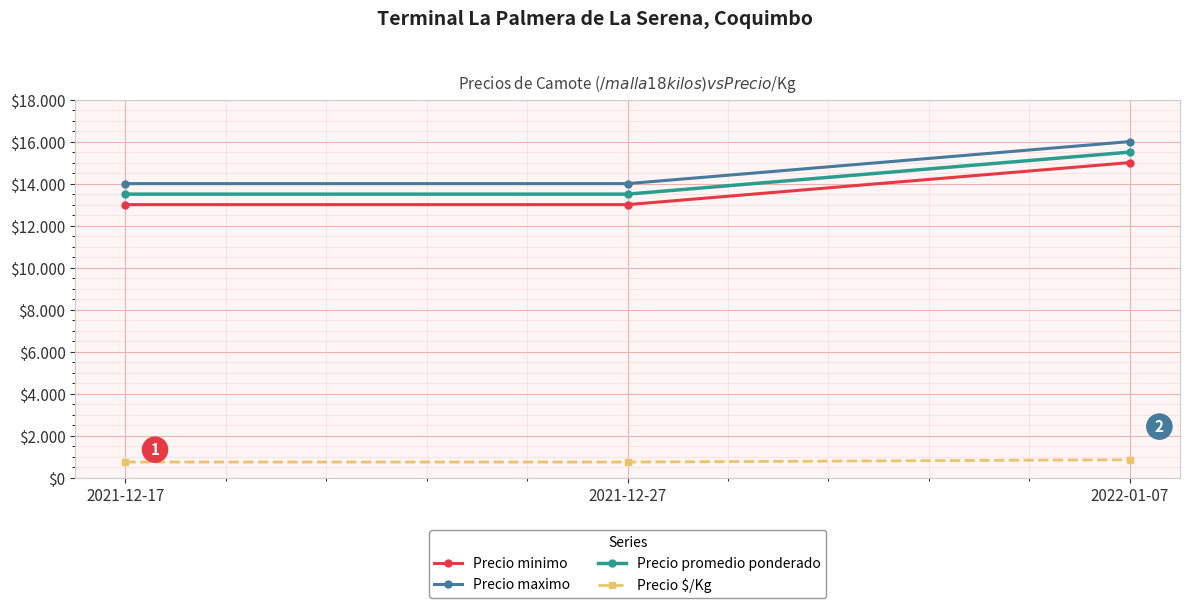

What are all the series names shown in the legend?

Precio minimo, Precio maximo, Precio promedio ponderado, Precio $/Kg